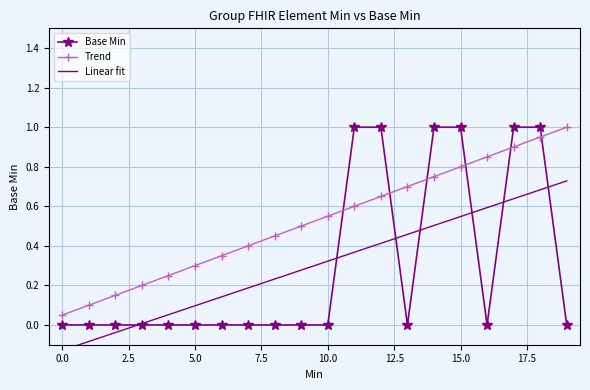

Which series ends up on top after the final intersection of Trend and Base Min?

Trend